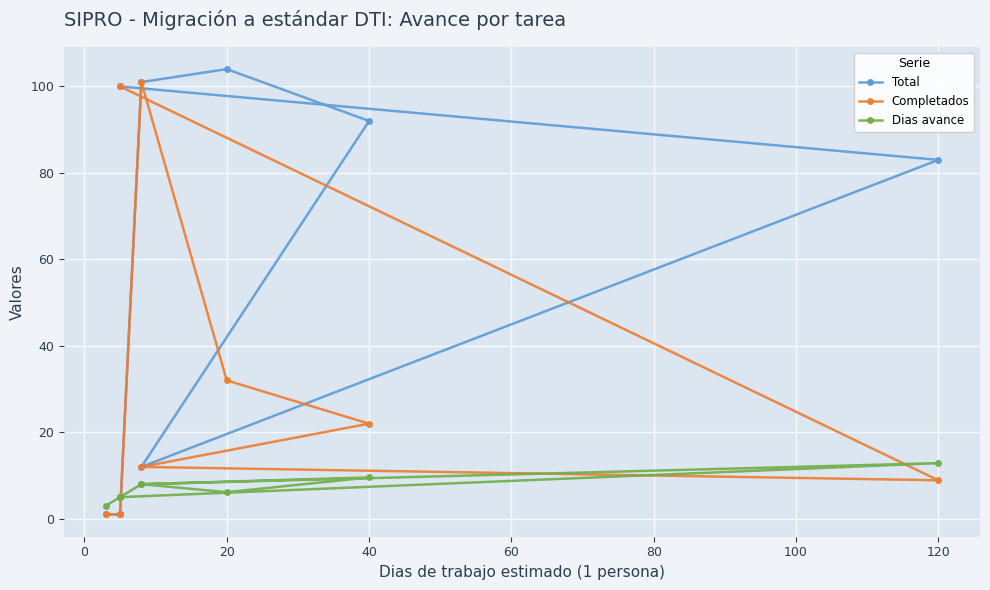

What is the difference between the maximum and minimum values in the Total series?

103.0